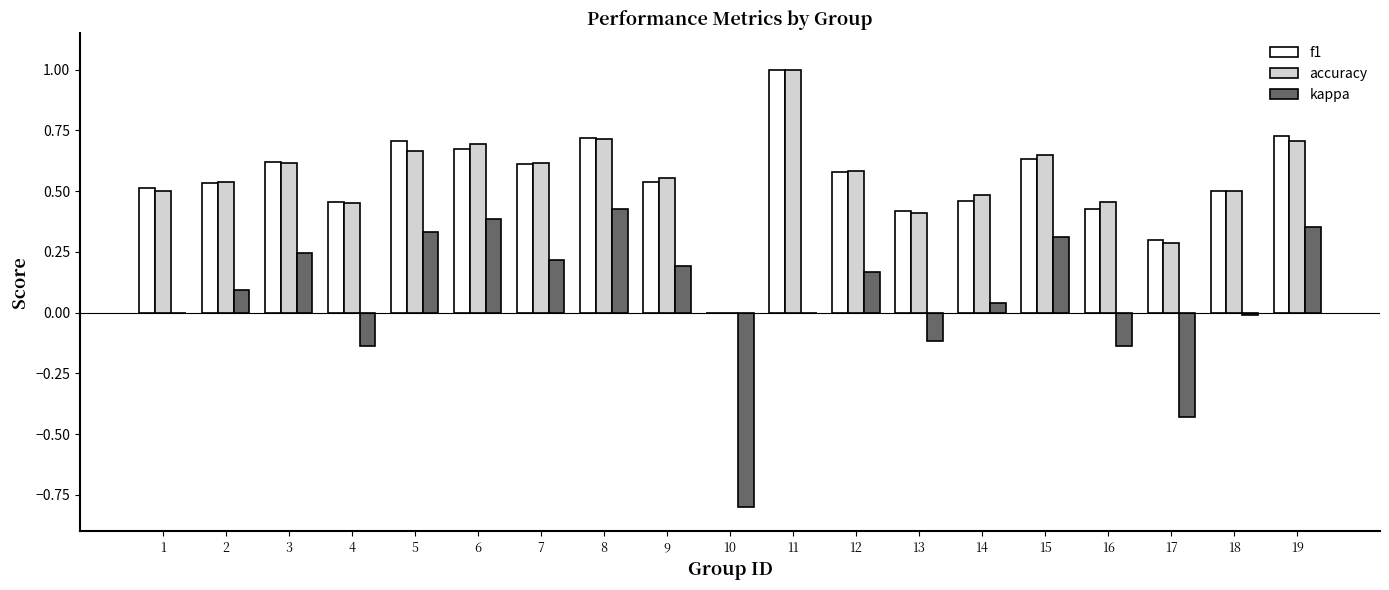

True or false: f1 has a value of 0.4 at 6.

False